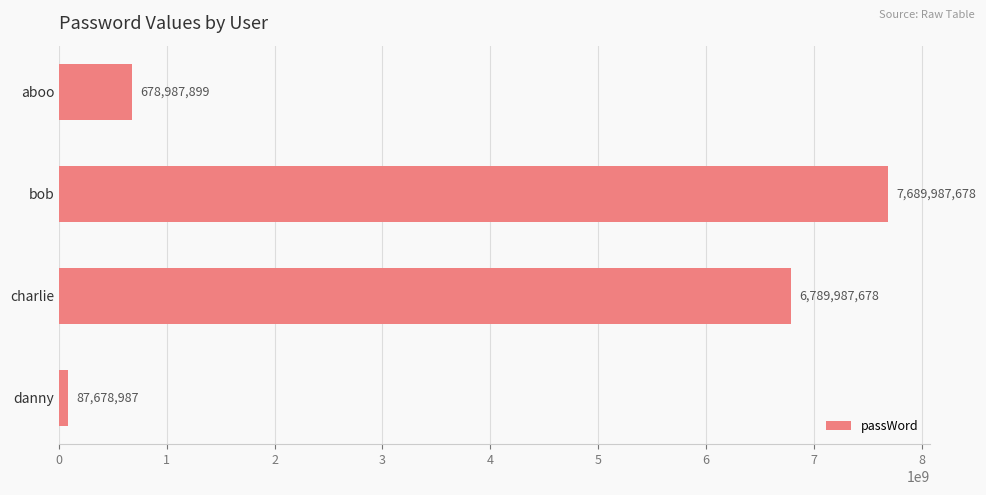

How many bars are there in total?

4